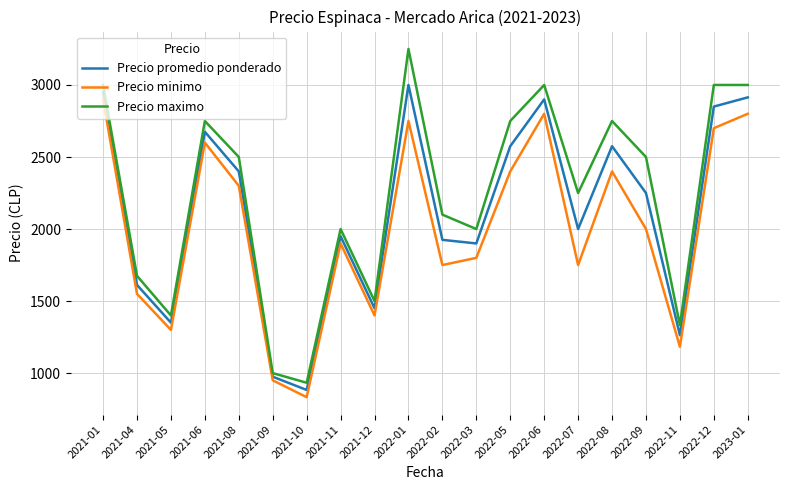

What position from the right is 2022-01?

11